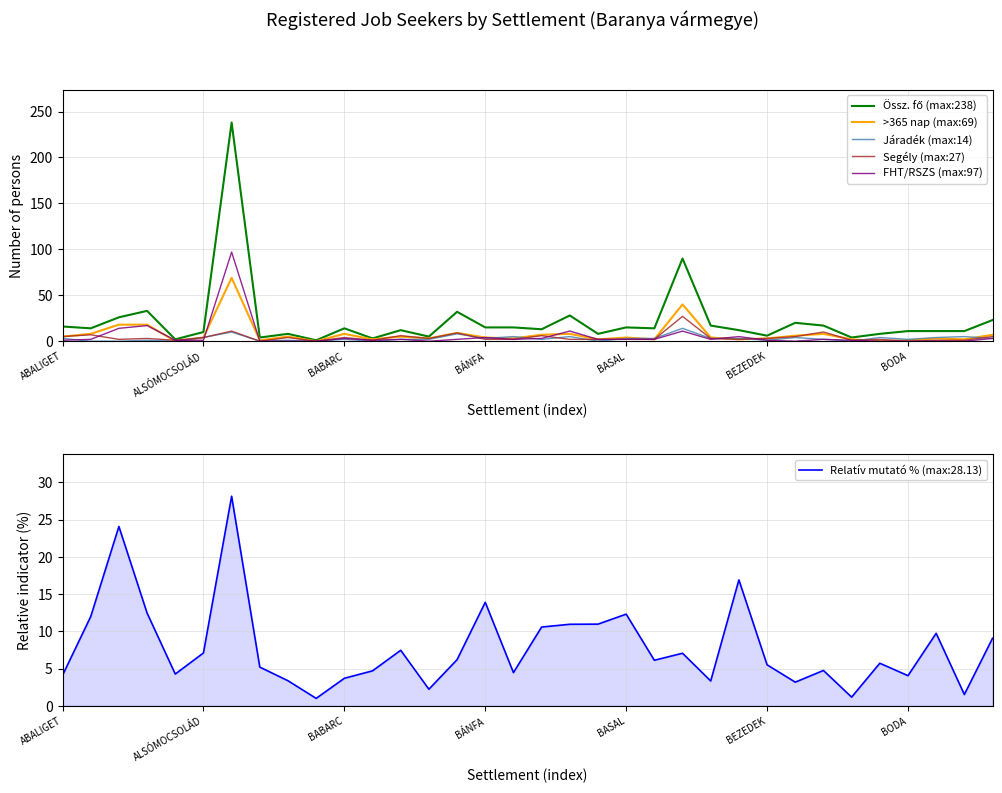

How many lines are shown in the chart?

5